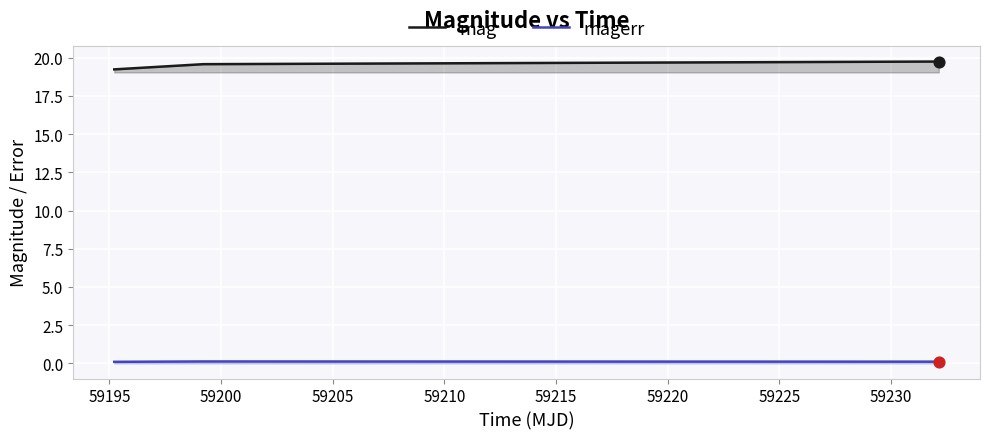

Which series has the largest total across all categories?

mag